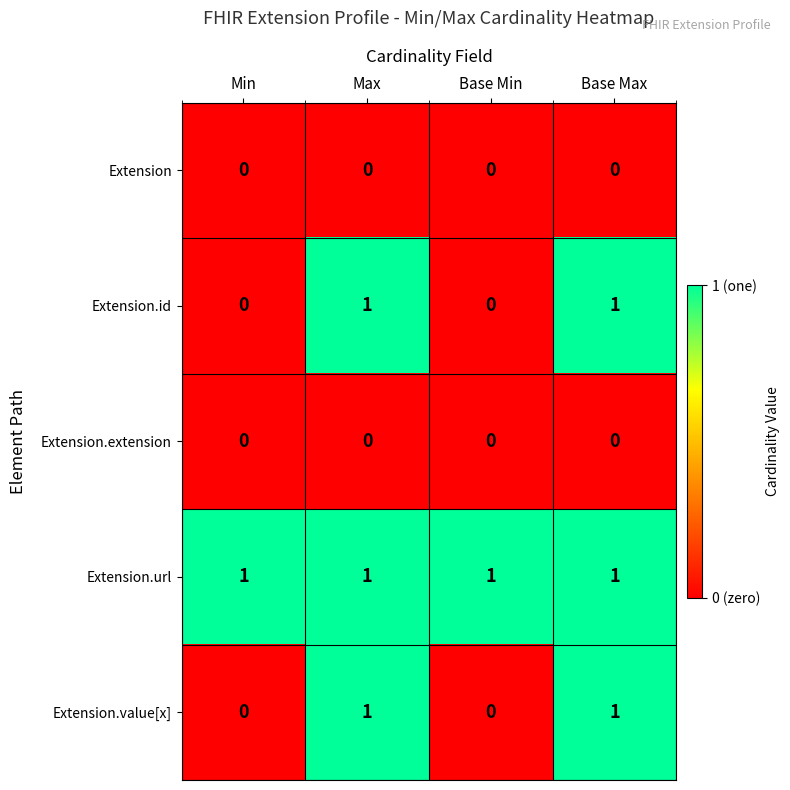

At how many categories does at least one series exceed 0?

4